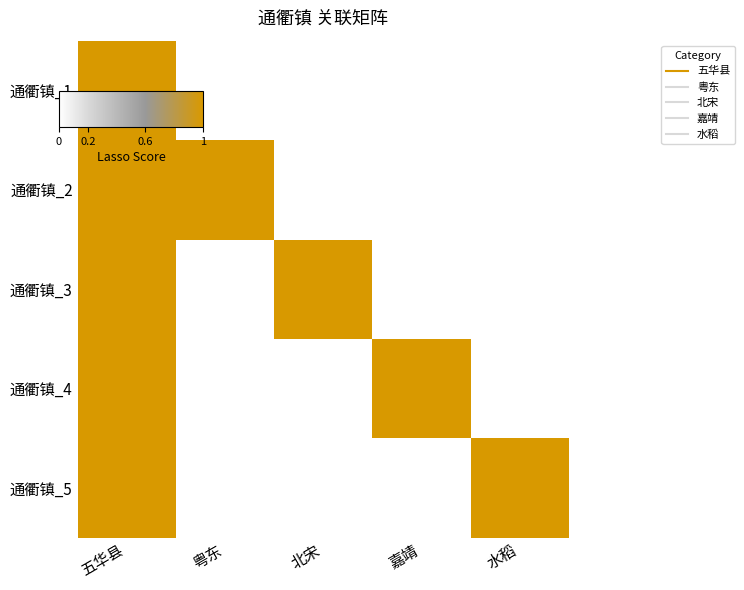

Which category has the lowest value across all series?

粤东